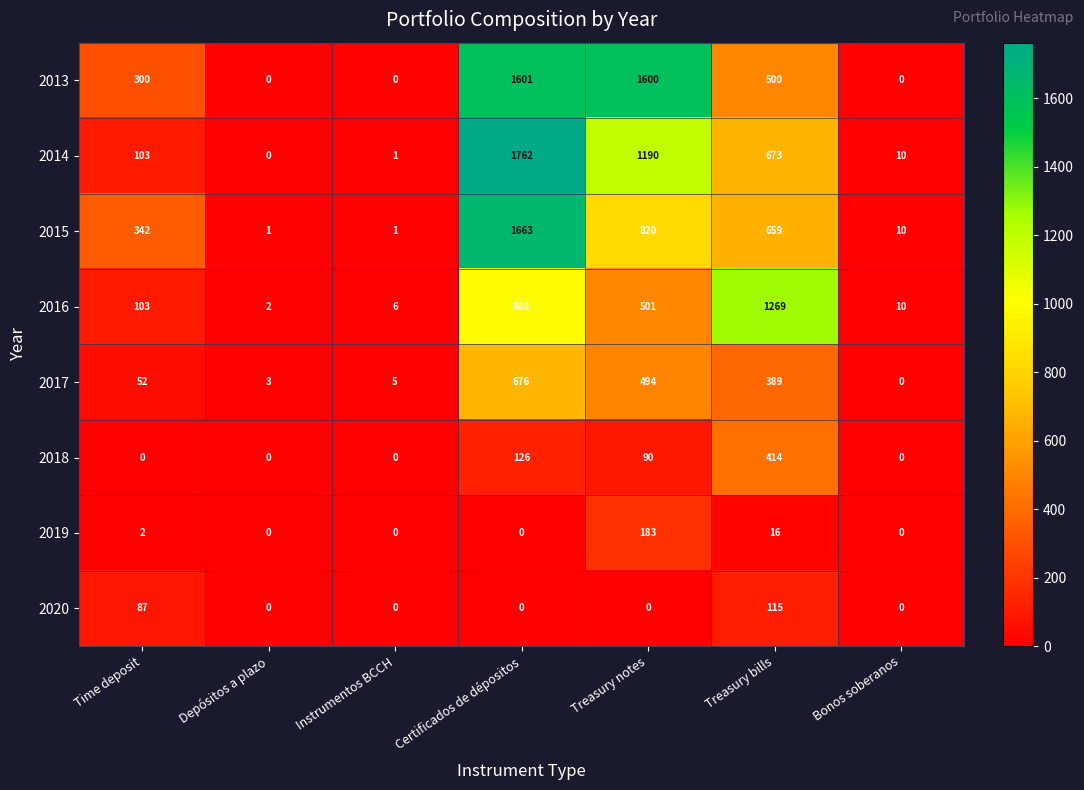

How many distinct data groups are displayed?

8